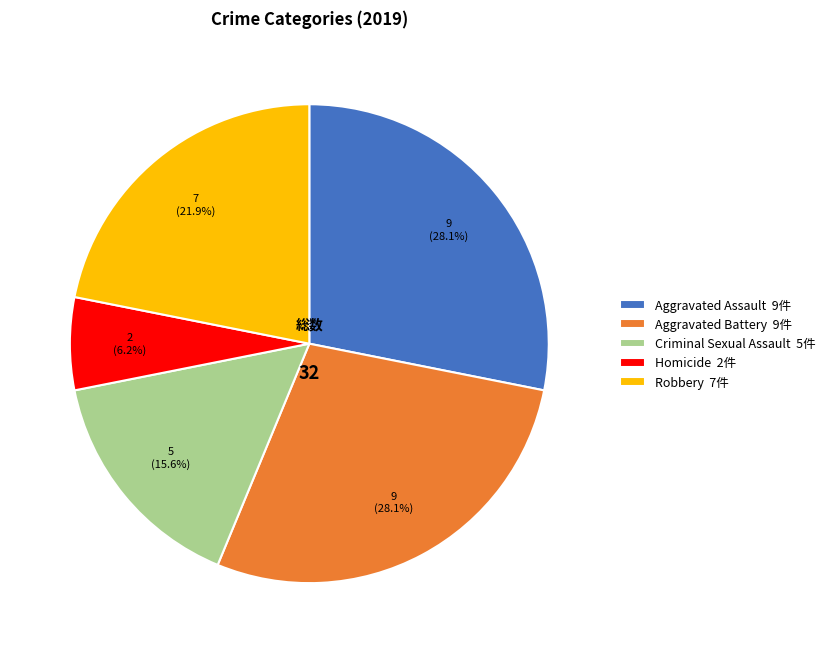

Does Aggravated Assault represent more than half of the total?

No